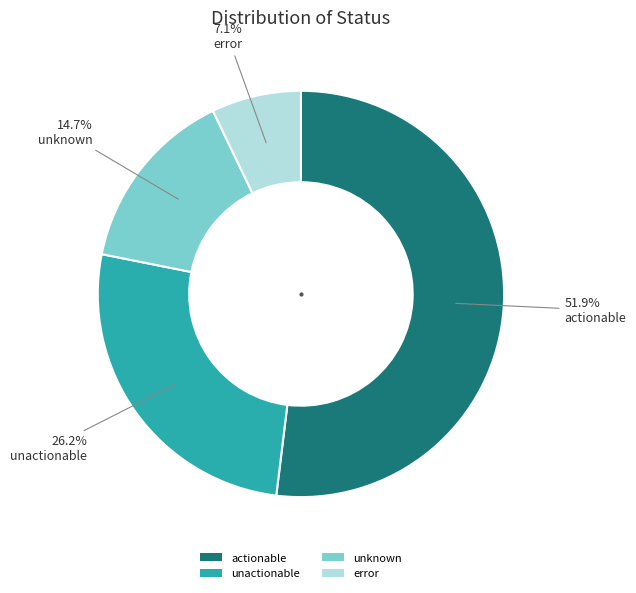

To the nearest percent, what is the combined percentage of unactionable and error?

33%